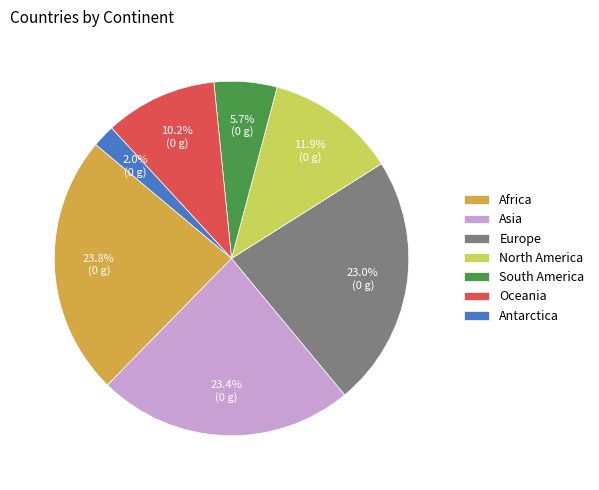

How many slices are in this pie chart?

7